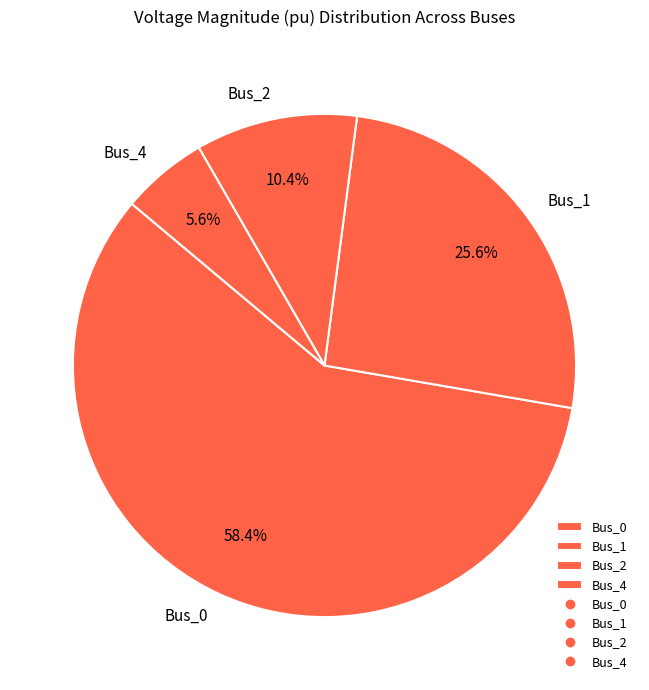

To the nearest percent, what percentage of the pie is Bus_0?

58%